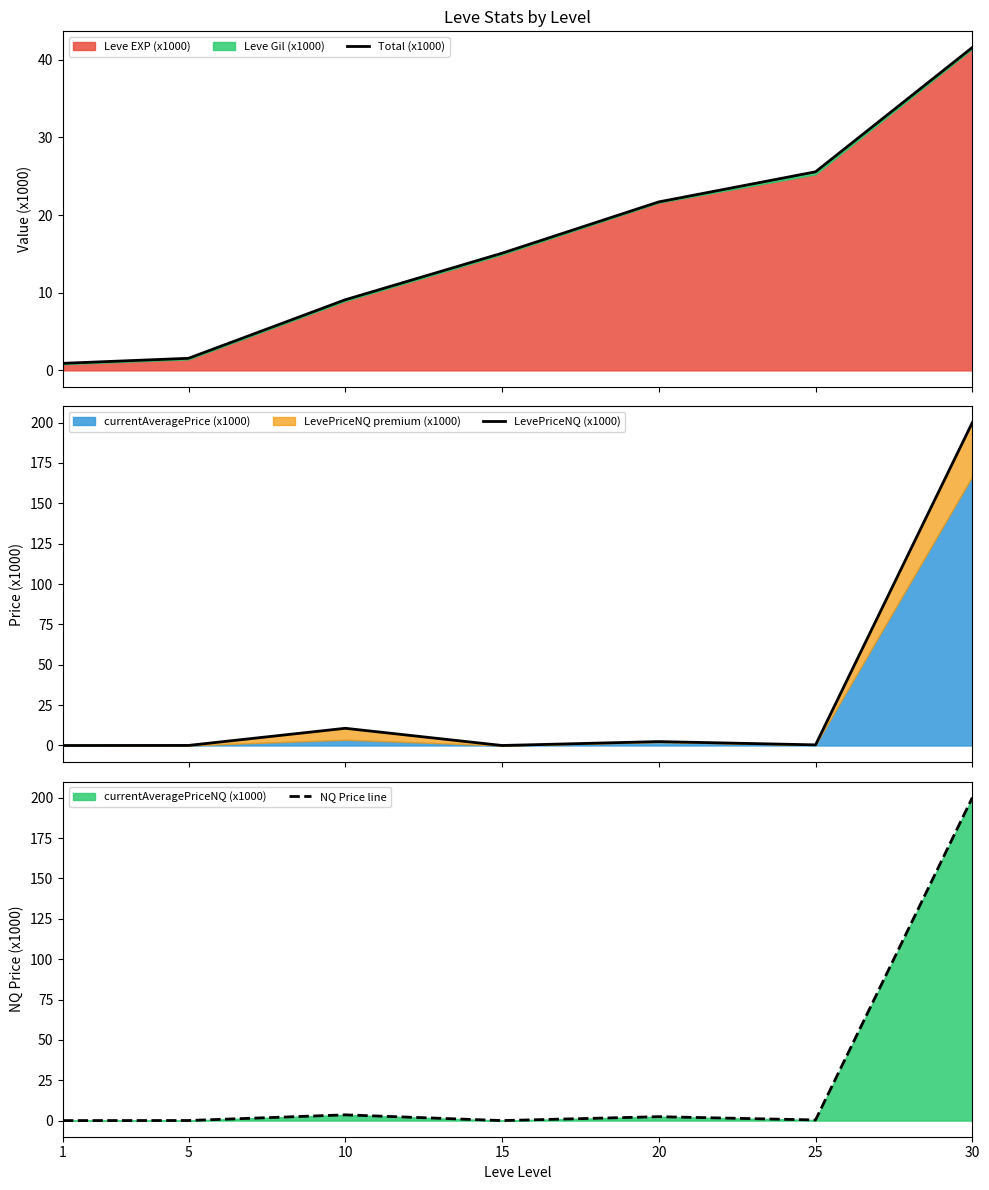

List the series in order of their peak value, lowest first.

Total (x1000), LevePriceNQ (x1000), NQ Price line